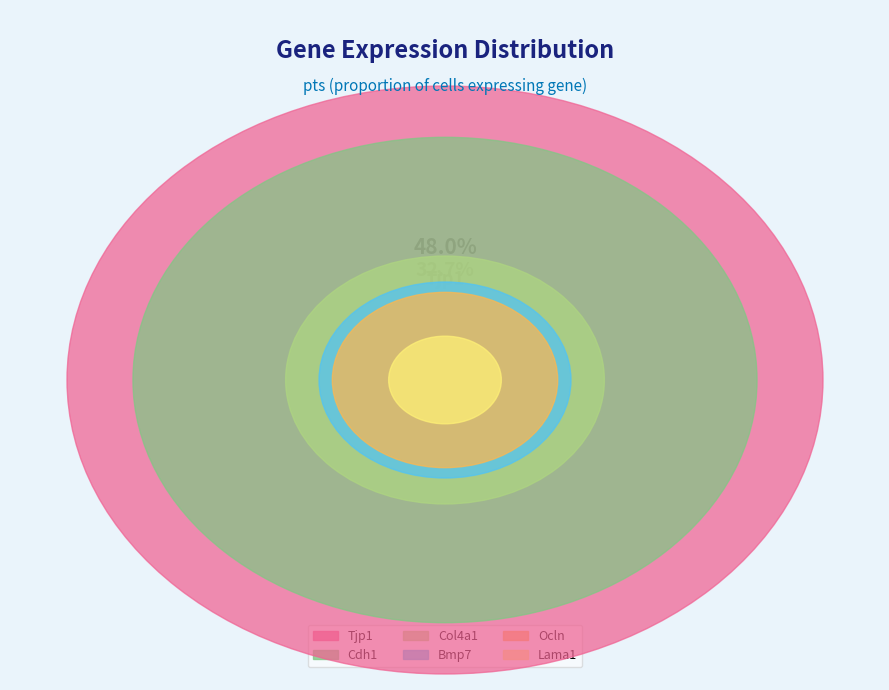

Do Col4a1 and Tjp1 together represent more than half of the pie?

Yes